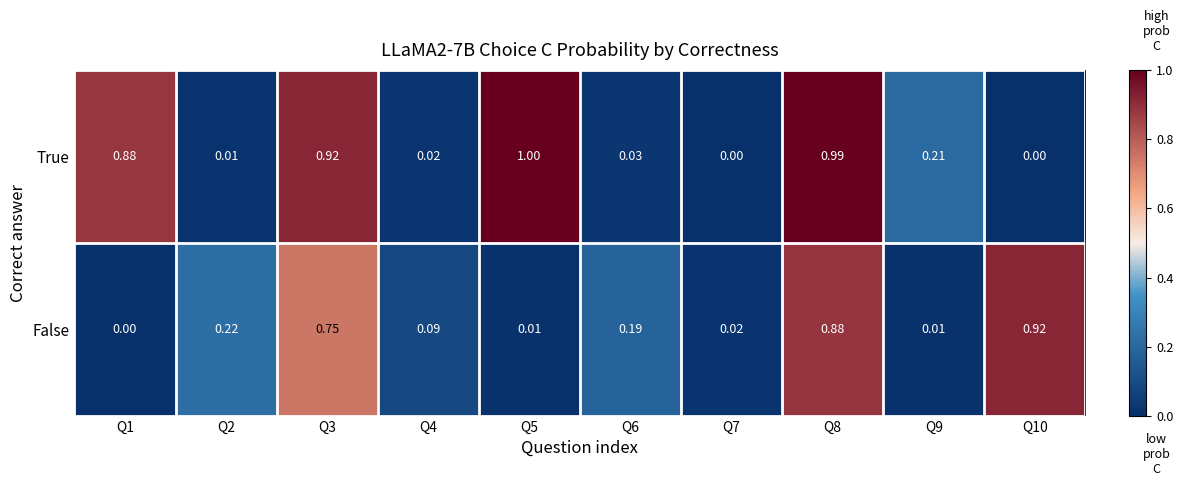

Is the value of False at Q4 greater than the value of True at Q9?

No